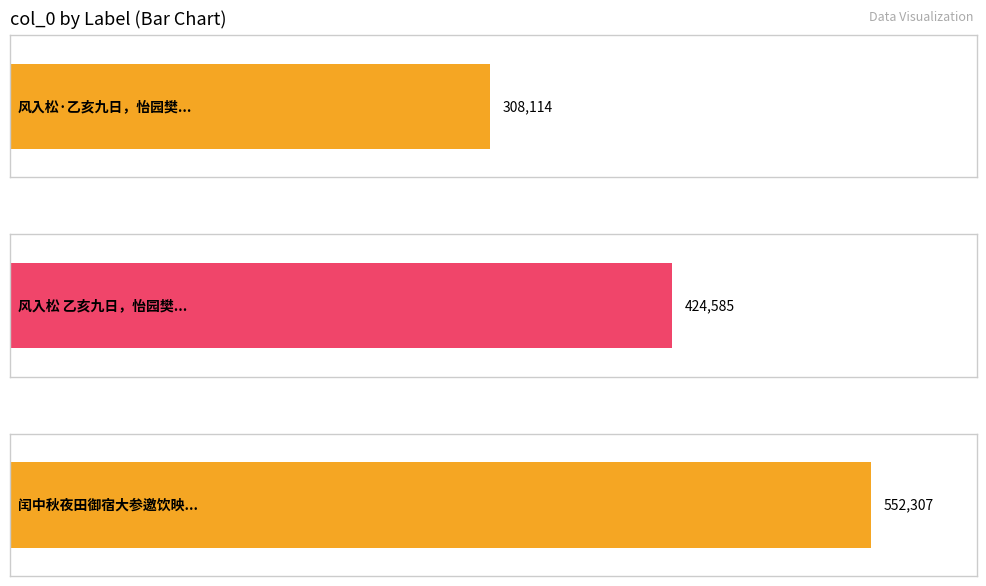

What is the difference between the values at 闰中秋夜田御宿大参邀饮映碧园樊淑鲁民部以微恙未与书二绝见示依韵答之 and 风入松 乙亥九日，怡园樊少云席上，听庄剑丞弹琴?

127722